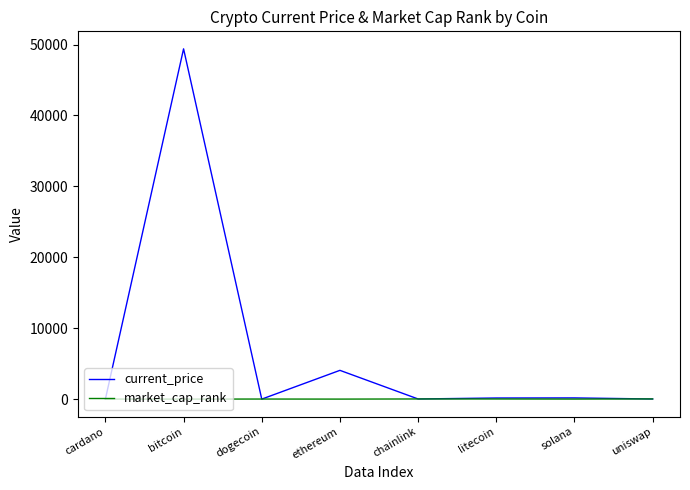

At how many categories does at least one series exceed 17070?

1